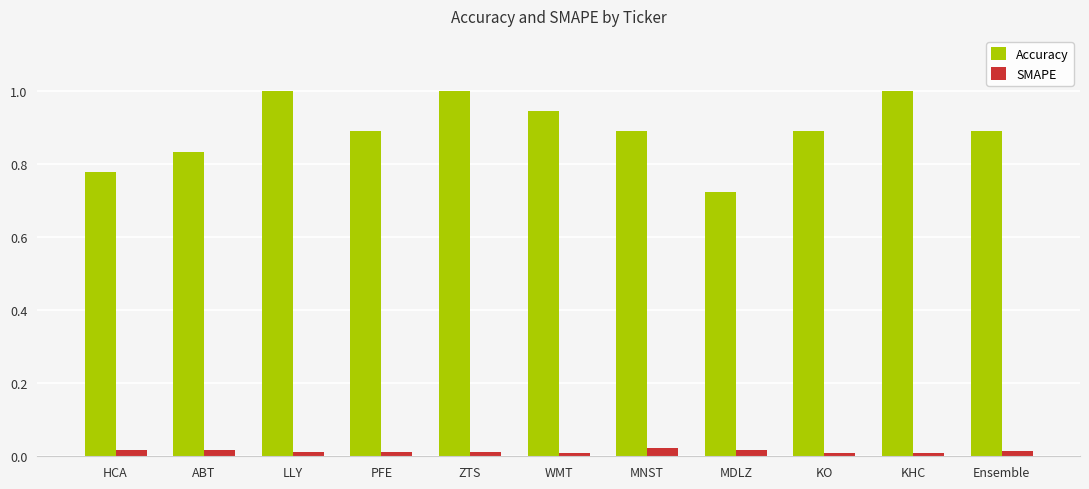

How many groups of bars are there?

11